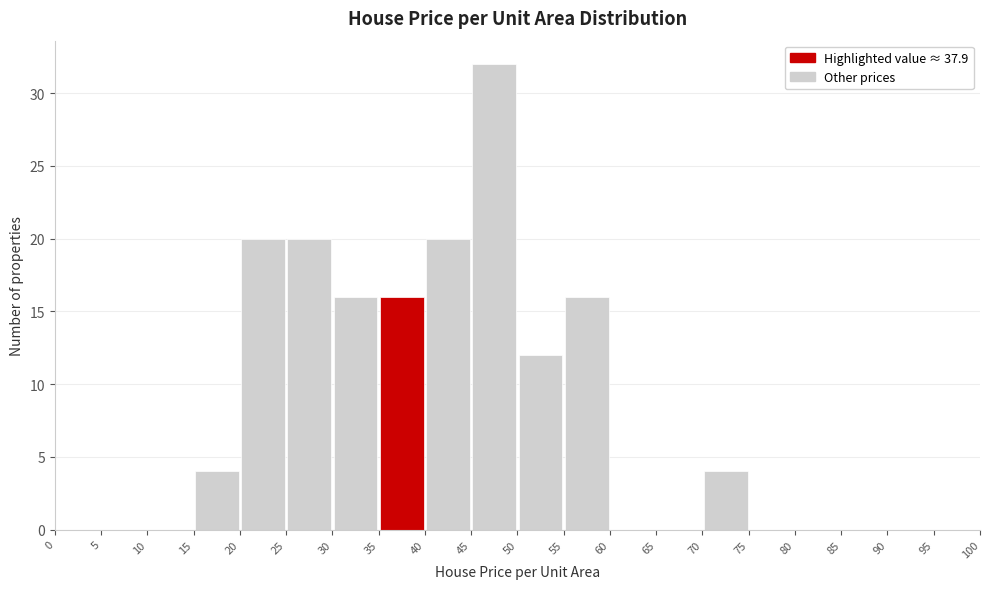

Over which range of the x-axis is the bar tallest?

45 to 50